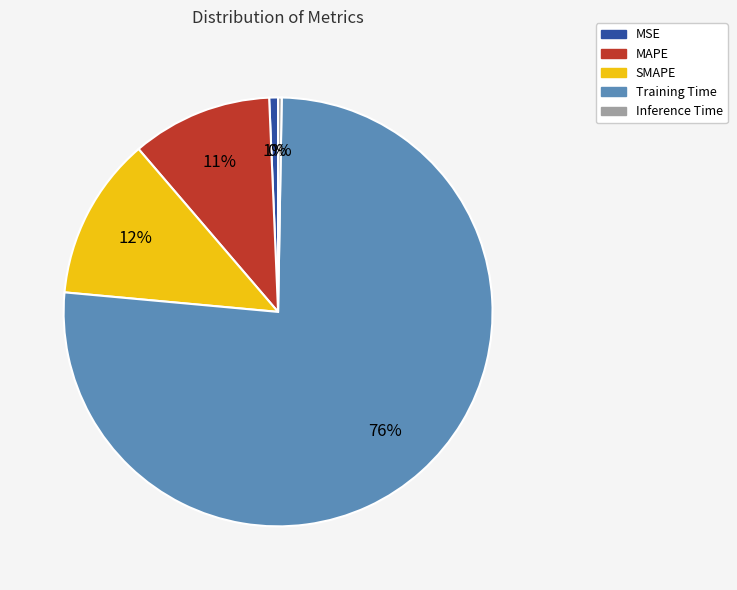

To the nearest percent, what portion does SMAPE represent?

12%